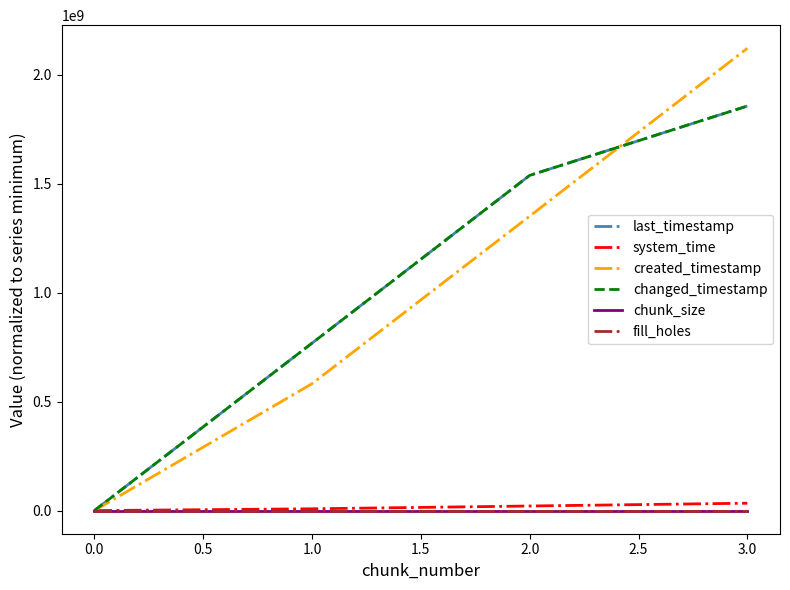

At which label does created_timestamp reach its minimum?

0.0